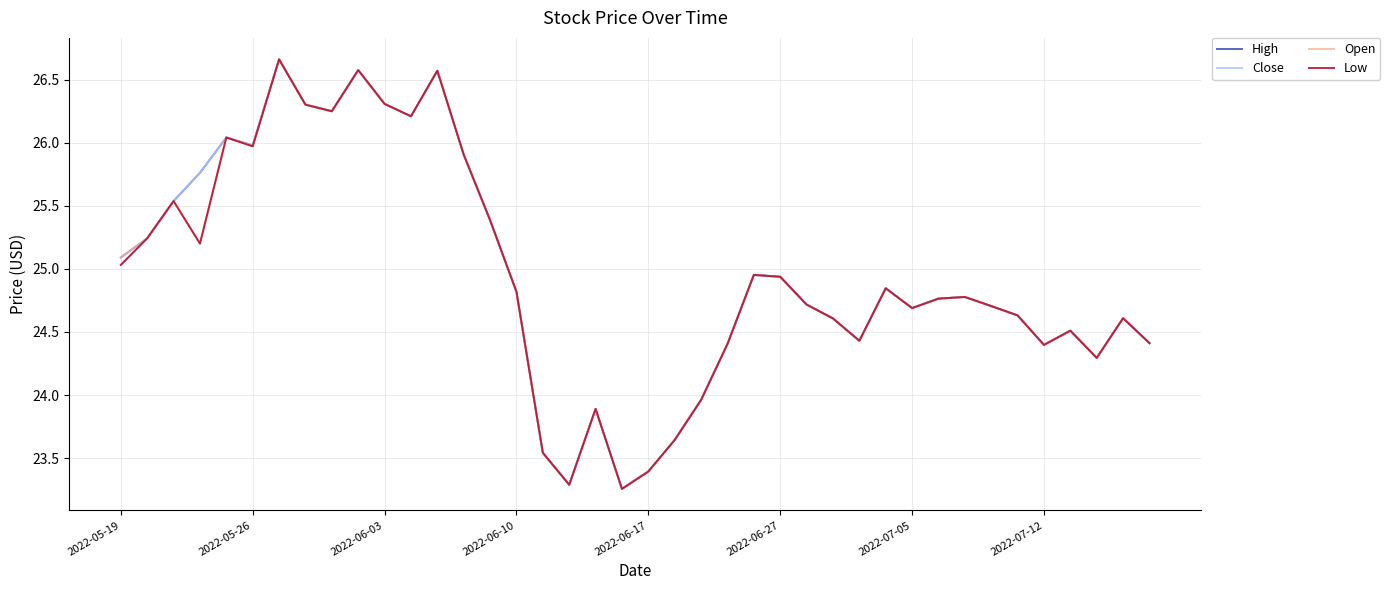

How many interior local peaks does the Low series have?

11